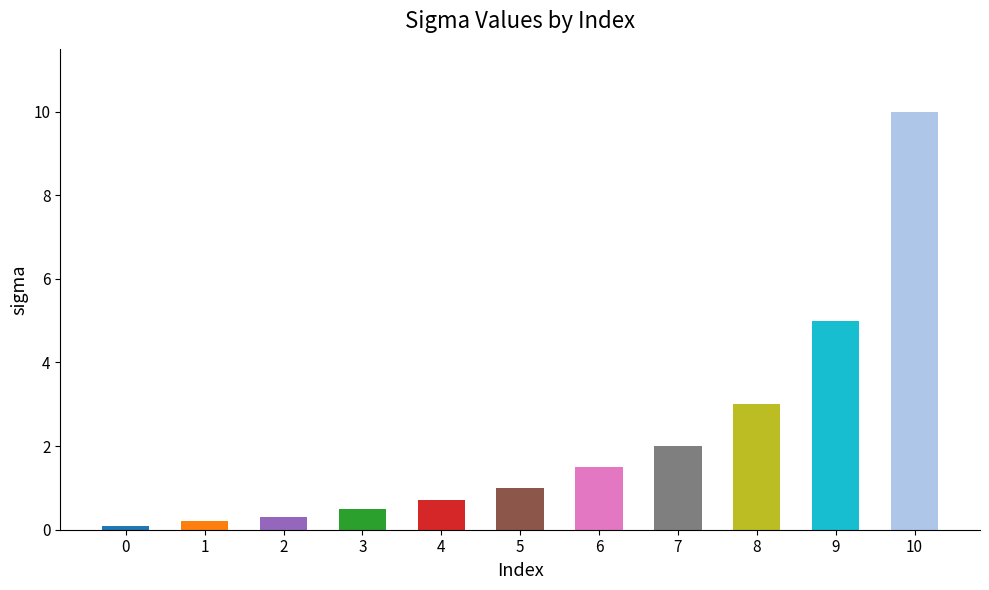

Reading left to right, what are all the values shown in this chart?

0.1	0.2	0.3	0.5	0.7	1.0	1.5	2.0	3.0	5.0	10.0